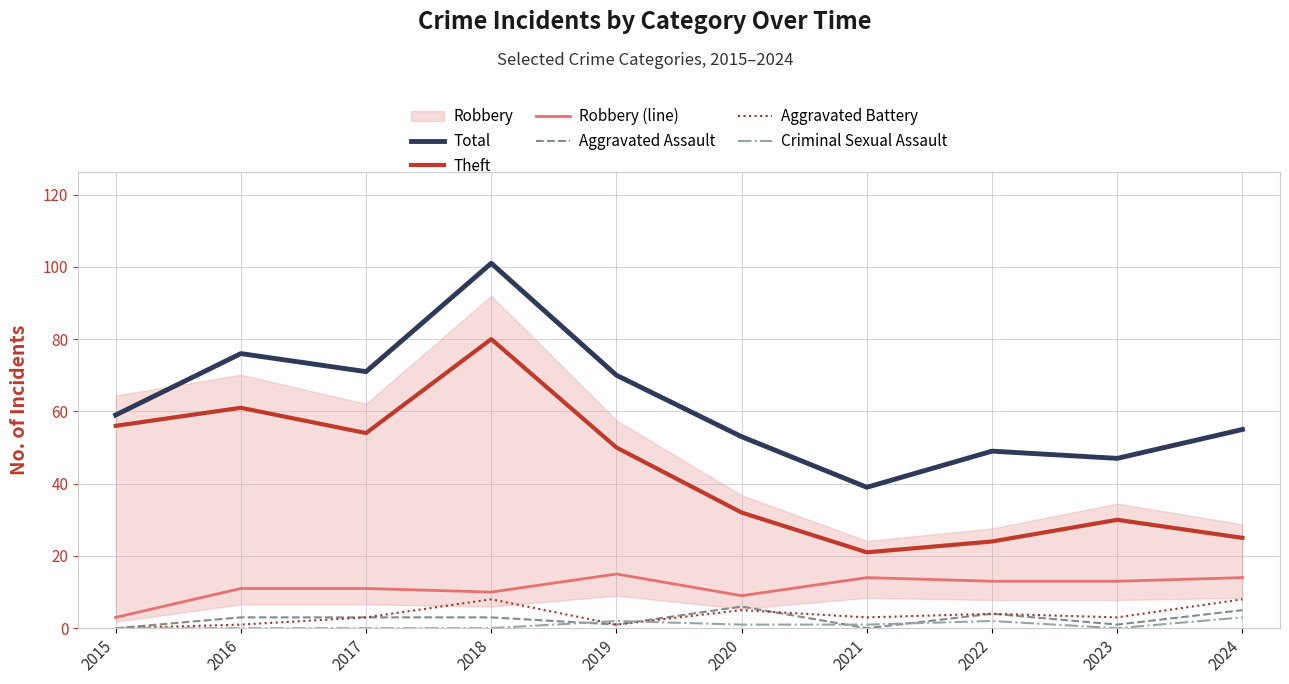

At which category does the chart reach its minimum across all series?

2015